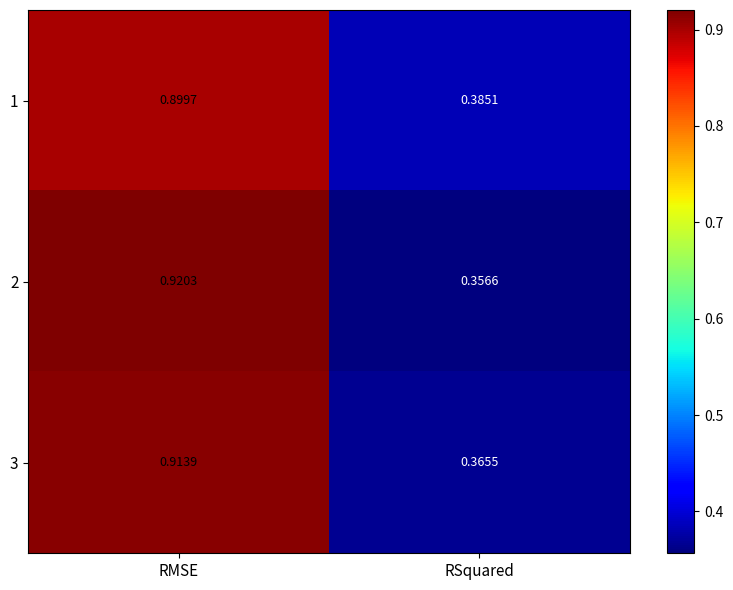

Is the value of 3 at RMSE greater than the value of 1 at RMSE?

Yes